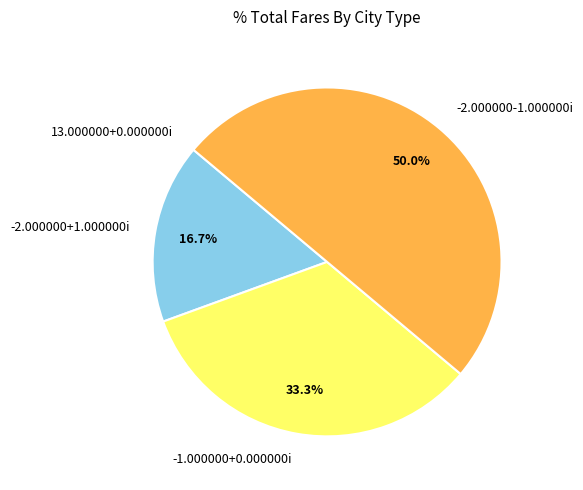

Which has a higher value, -2.000000+1.000000i or -1.000000+0.000000i?

-1.000000+0.000000i